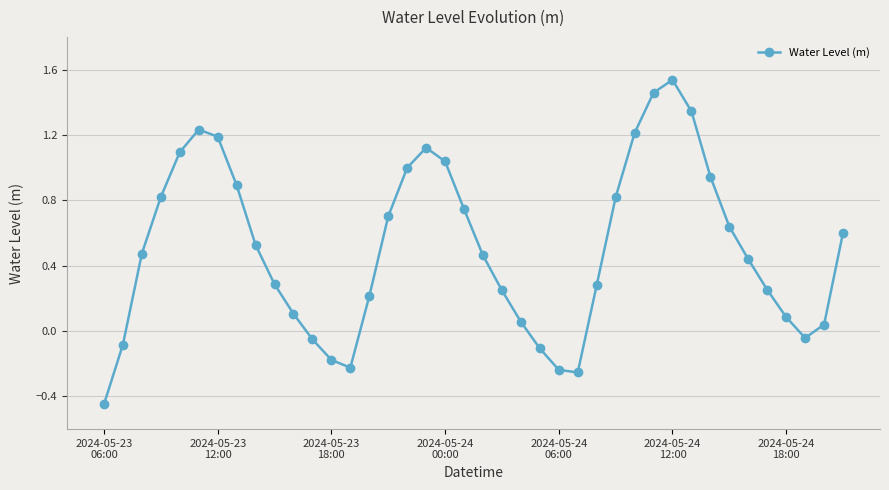

Is this an area chart (filled region under the line)?

No